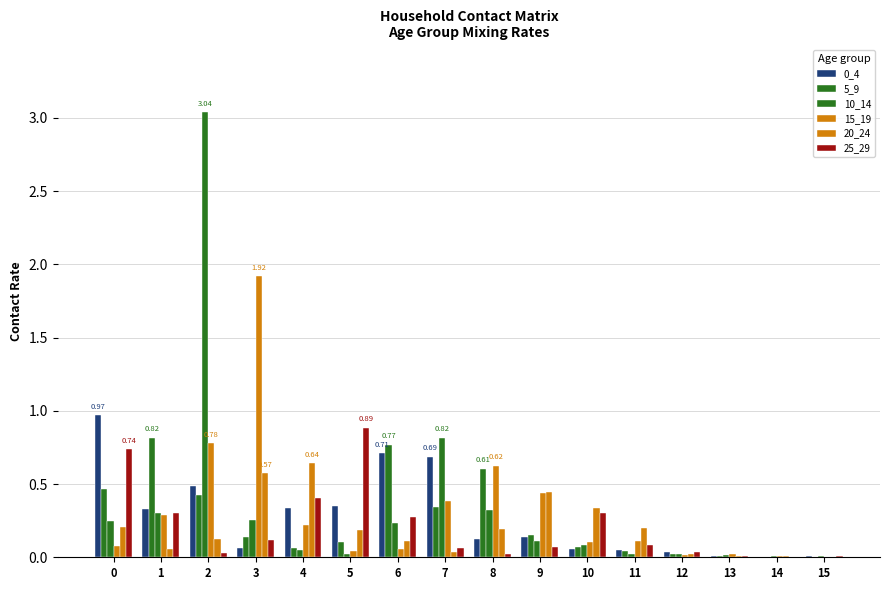

What is the total value across all series at 3?

3.1